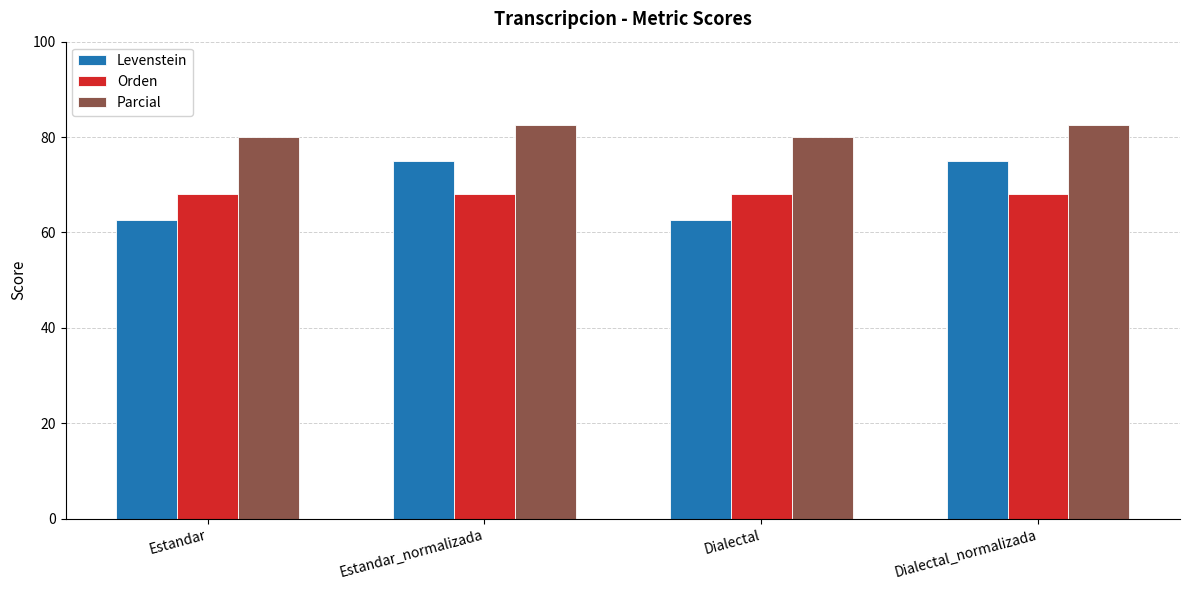

Reading left to right, extract all data points from this chart.

Levenstein: Estandar=62.5	Estandar_normalizada=75.0	Dialectal=62.5	Dialectal_normalizada=75.0
Orden: Estandar=68.0	Estandar_normalizada=68.0	Dialectal=68.0	Dialectal_normalizada=68.0
Parcial: Estandar=80.0	Estandar_normalizada=82.6	Dialectal=80.0	Dialectal_normalizada=82.6